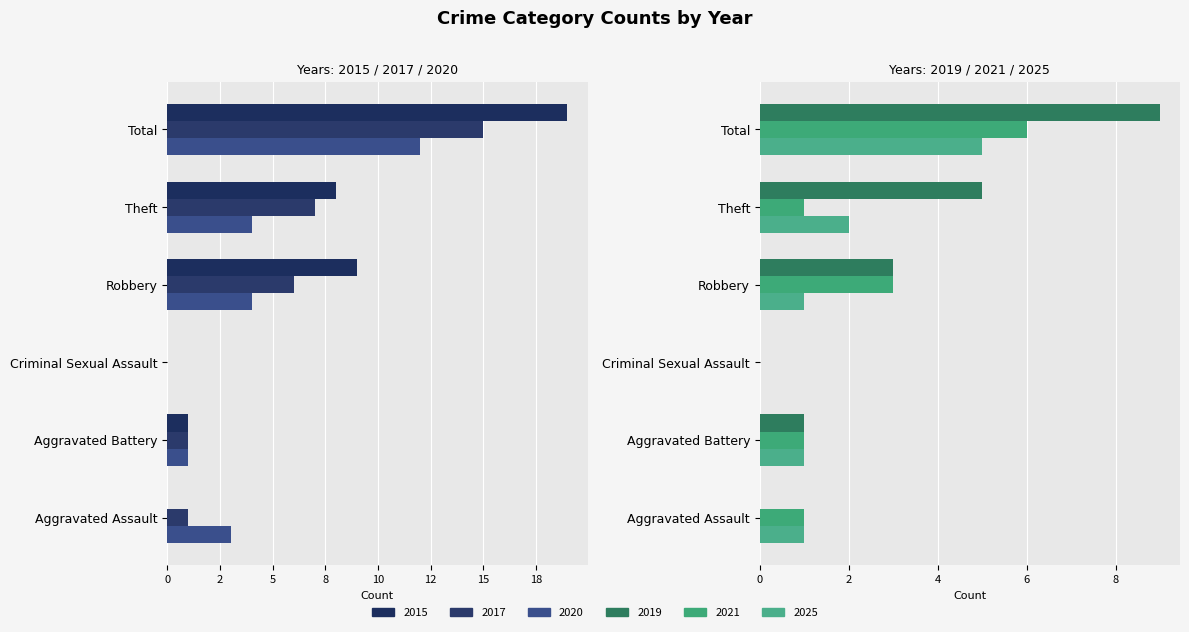

What are all the series names shown in the legend?

2015, 2017, 2020, 2021, 2025, 2019